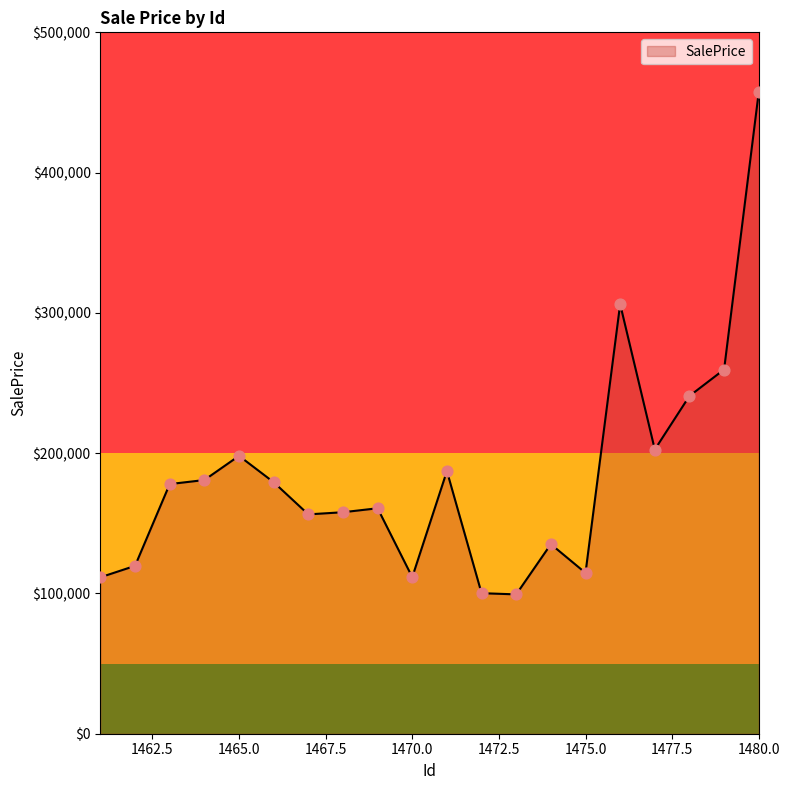

What is the difference between the maximum and minimum values?

358061.3